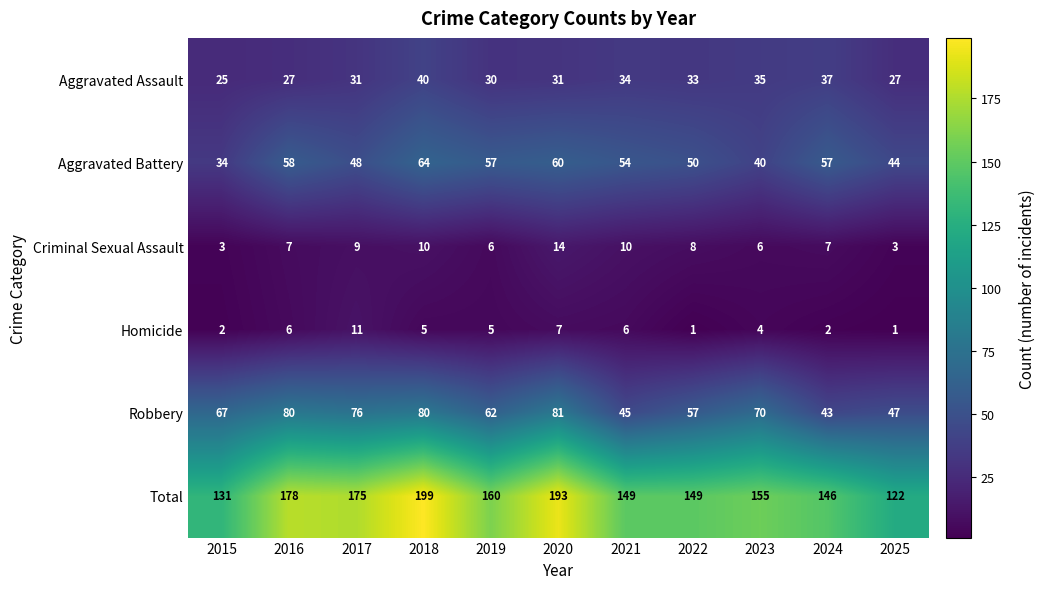

What is the difference between the Aggravated Battery values at 2023 and 2015?

6